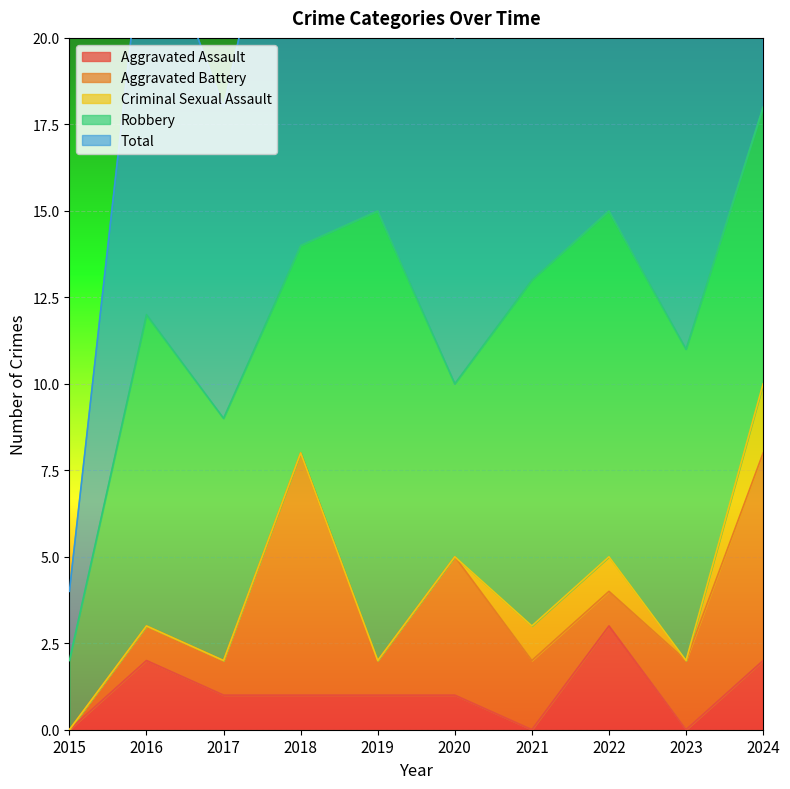

What is the average value of the Total series?

12